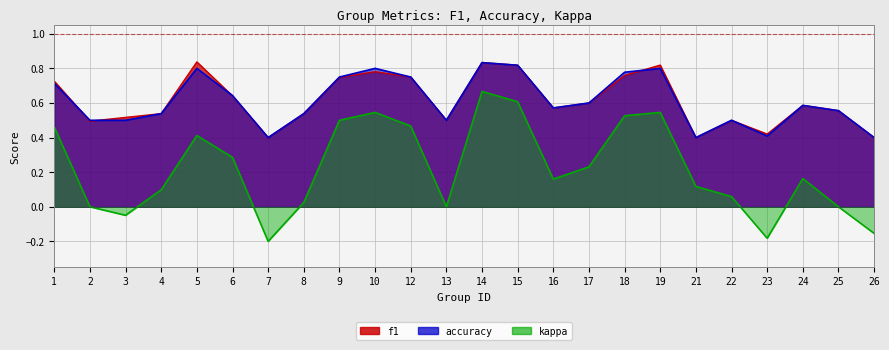

What is the maximum value for f1?

0.8